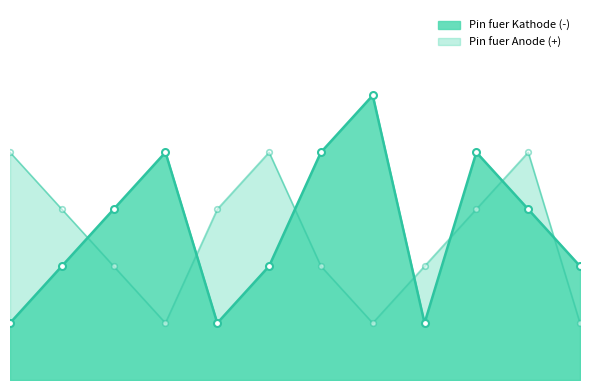

What is the spread (max minus min) of values at 3?

3